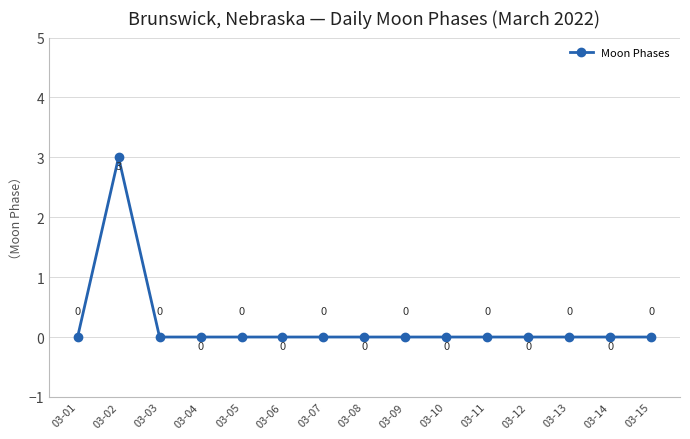

What is the difference between the maximum and minimum values?

3